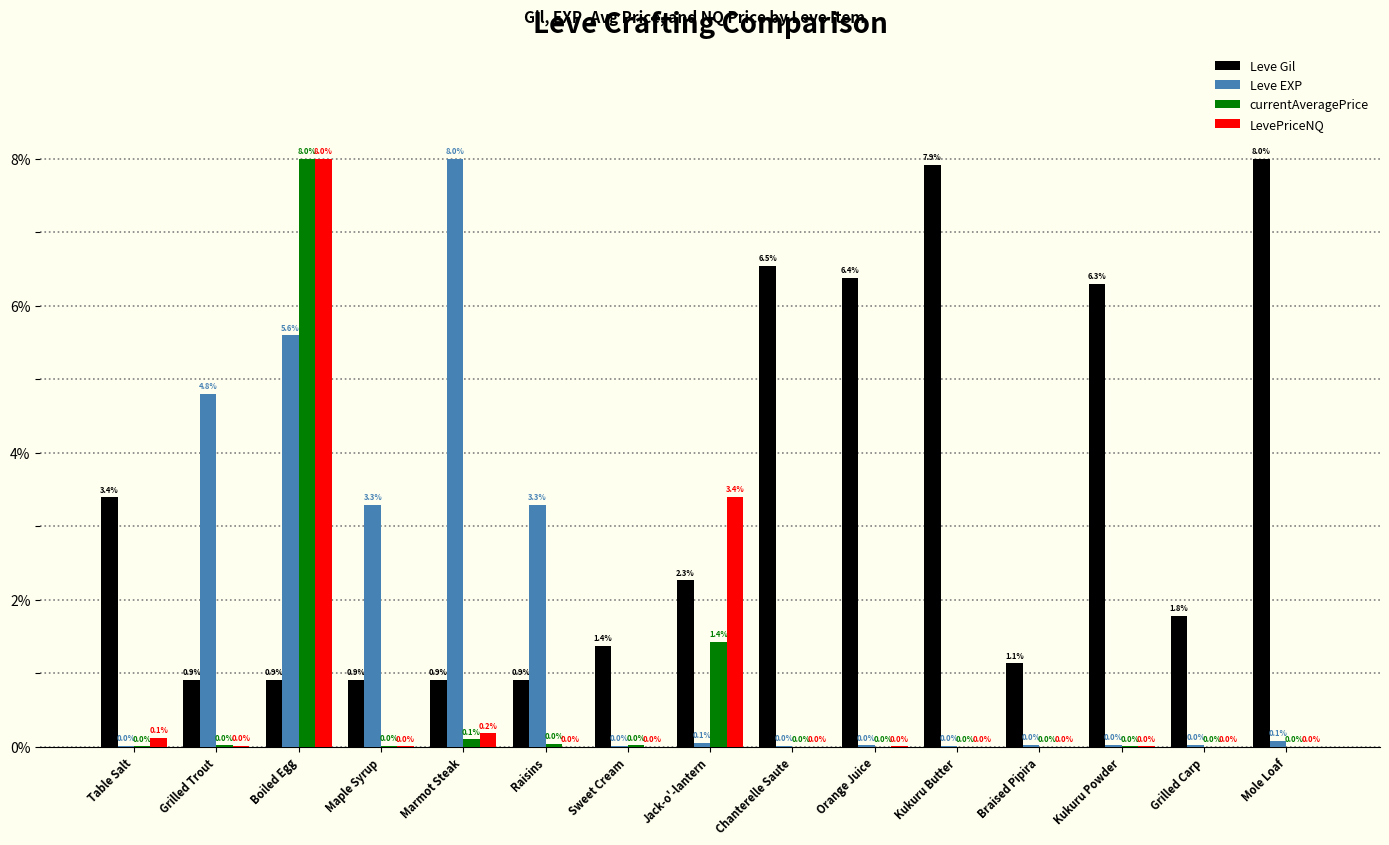

What is the spread (max minus min) of values at Kukuru Butter?

7.9